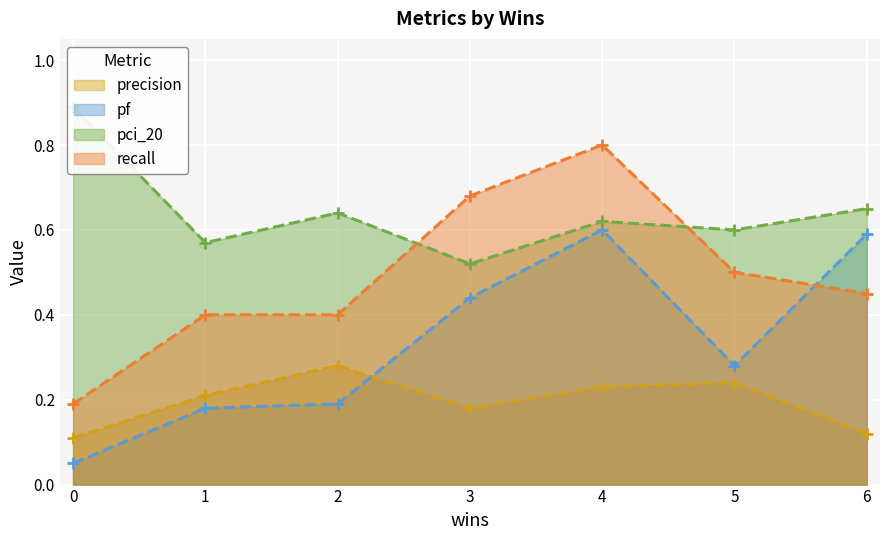

What is the sum of all precision values?

1.4